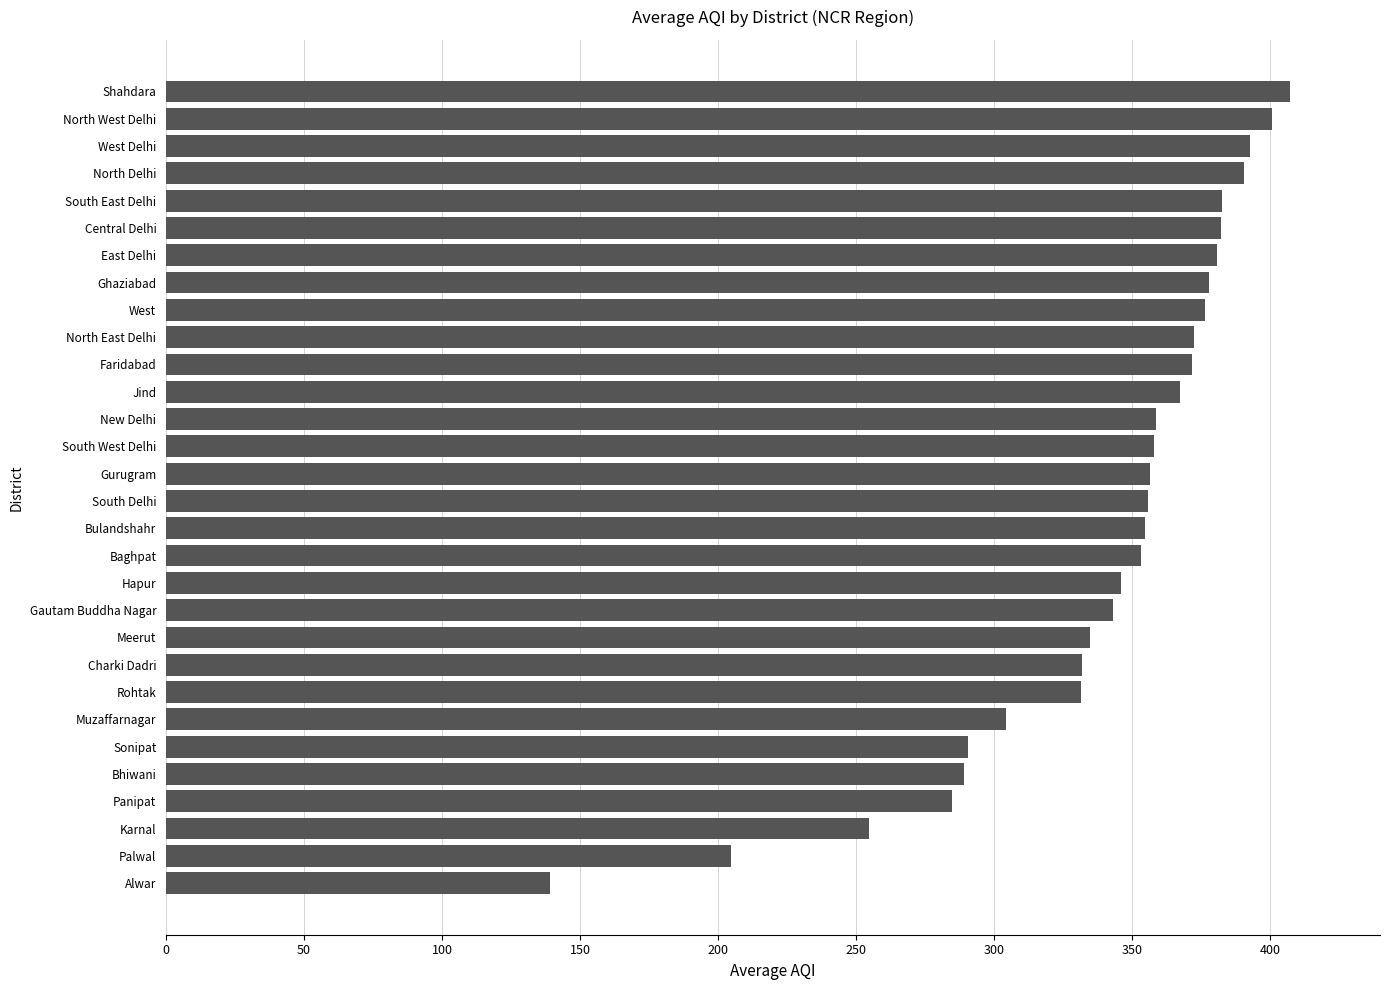

Approximately how many times larger is the value at Baghpat compared to Panipat?

1.2